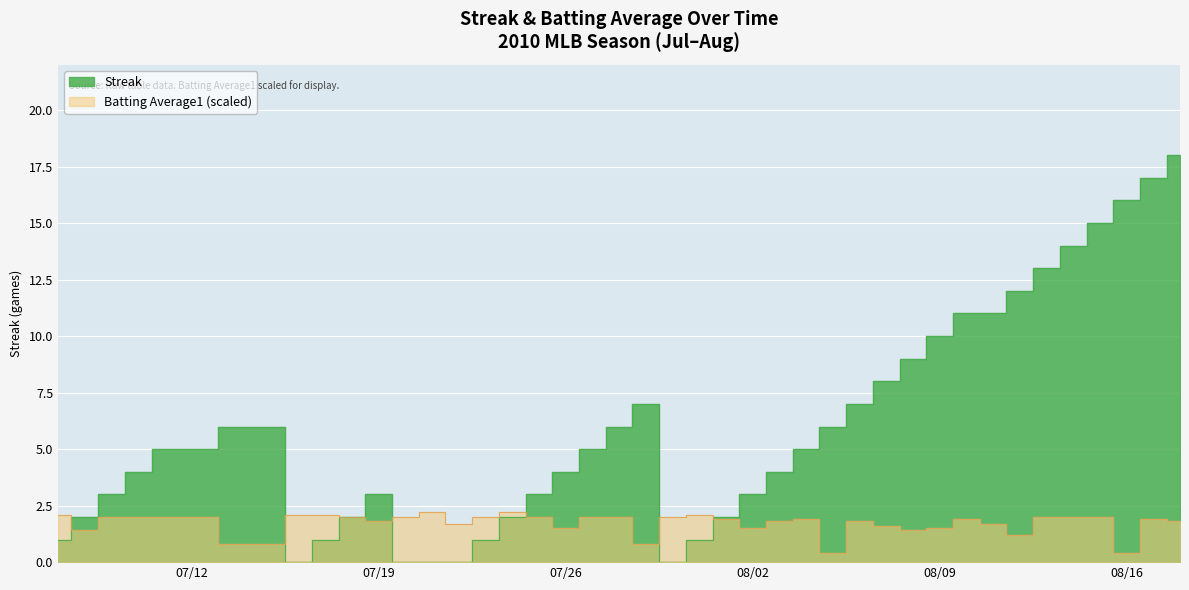

Reading left to right, what are all the values shown in this chart?

Streak: 1.0	2.0	3.0	4.0	5.0	6.0	0.0	1.0	2.0	3.0	0.0	0.0	0.0	1.0	2.0	3.0	4.0	5.0	6.0	7.0	0.0	1.0	2.0	3.0	4.0	5.0	6.0	7.0	8.0	9.0	10.0	11.0	11.0	12.0	13.0	14.0	15.0	16.0	17.0	18.0
Batting Average1: 2.1	1.4	2.0	2.0	2.0	0.8	2.1	2.1	2.0	1.8	2.0	2.2	1.7	2.0	2.2	2.0	1.5	2.0	2.0	0.8	2.0	2.1	1.9	1.5	1.8	1.9	0.4	1.8	1.6	1.4	1.5	1.9	1.7	1.2	2.0	2.0	2.0	0.4	1.9	1.8